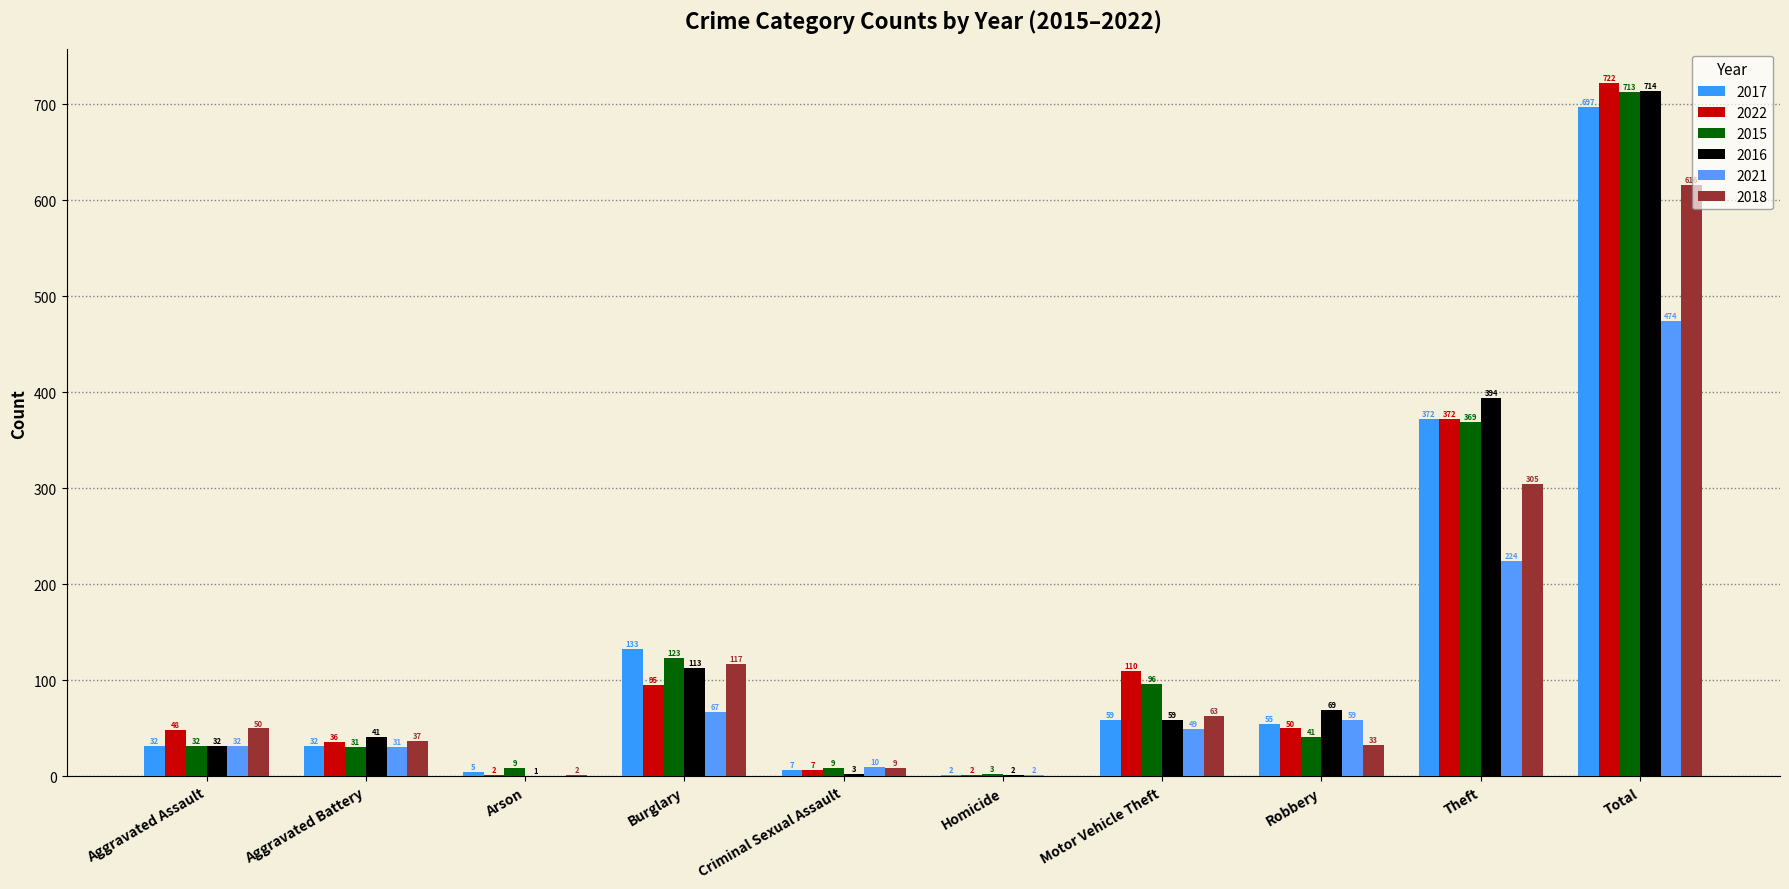

What is the total value across all series at Homicide?

11